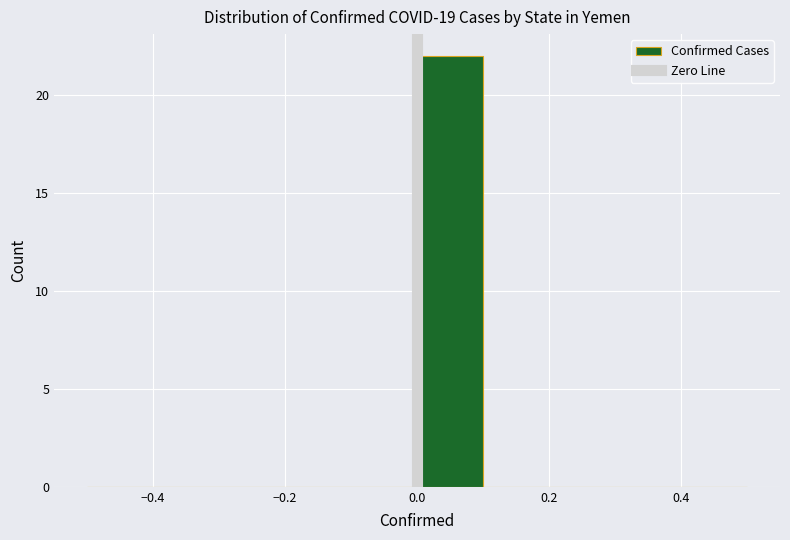

Which range on the x-axis has the tallest bar?

0.0 to 0.1